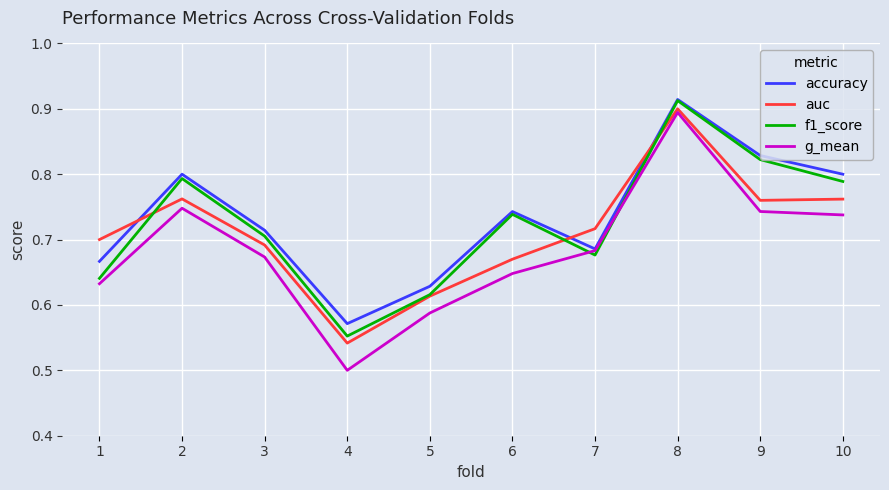

Which series has the largest range (max minus min)?

g_mean